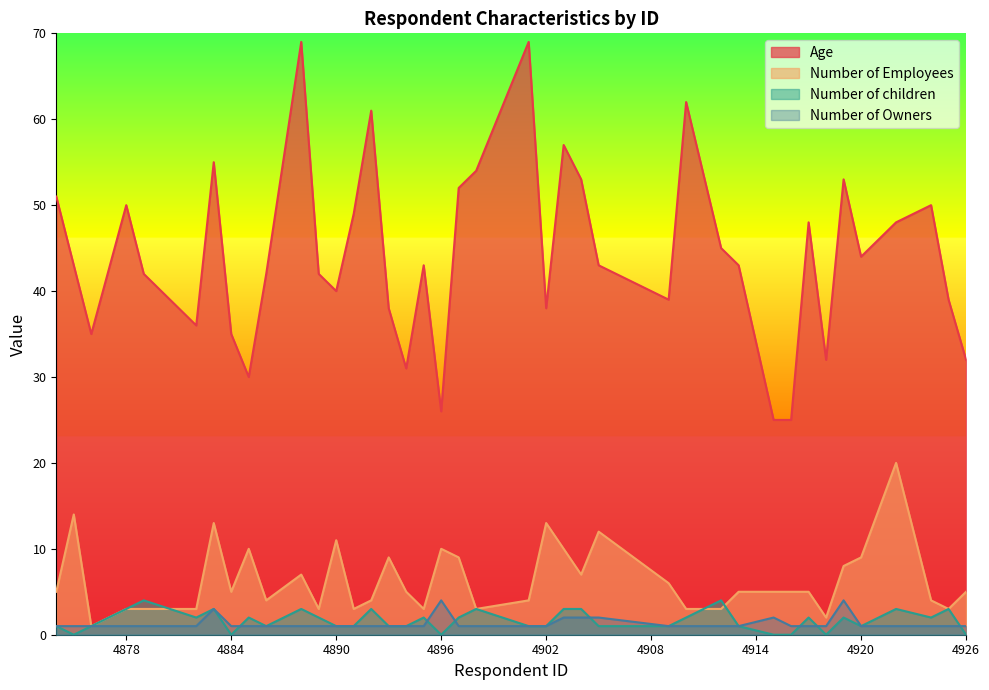

Which series has the largest total across all categories?

Age